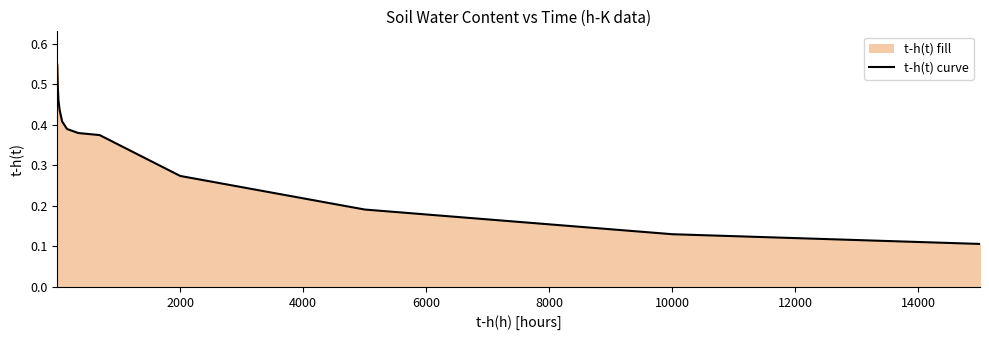

Reading left to right, extract all data points from this chart.

0.5	0.5	0.5	0.5	0.4	0.4	0.4	0.4	0.4	0.3	0.2	0.1	0.1